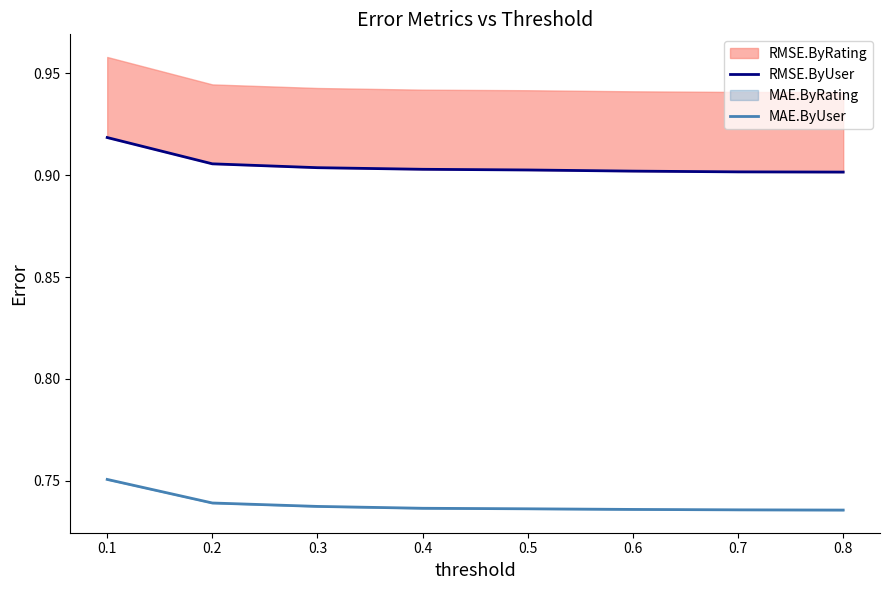

At how many categories does at least one series exceed 0?

8